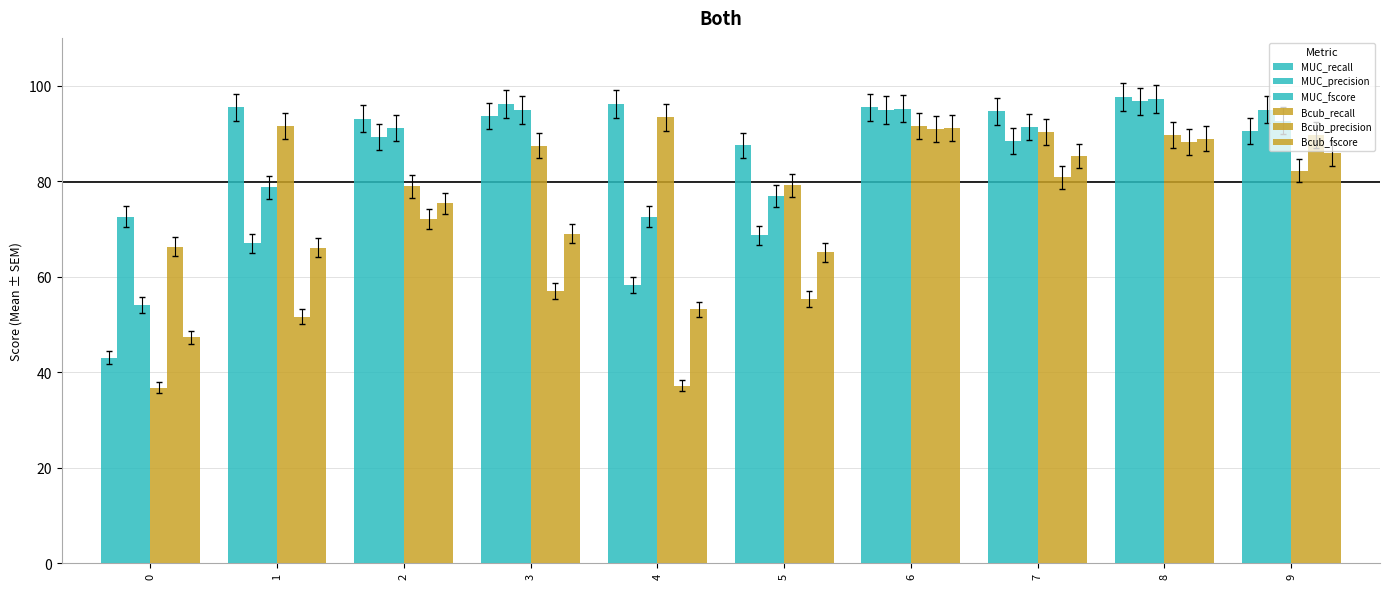

Rank the series by their maximum value, from highest to lowest.

MUC_recall, MUC_fscore, MUC_precision, Bcub_recall, Bcub_fscore, Bcub_precision